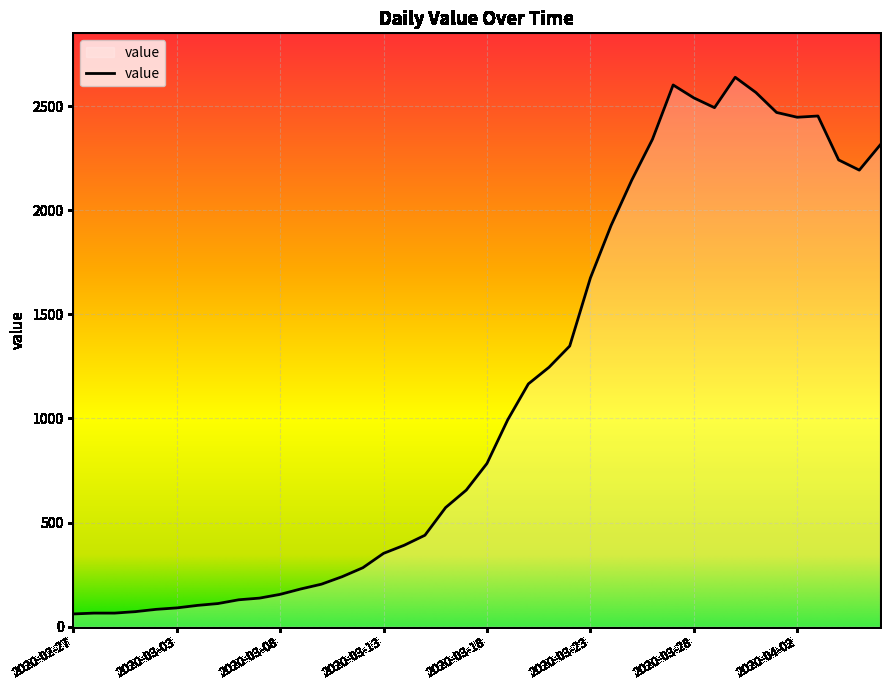

How many lines are shown in the chart?

1